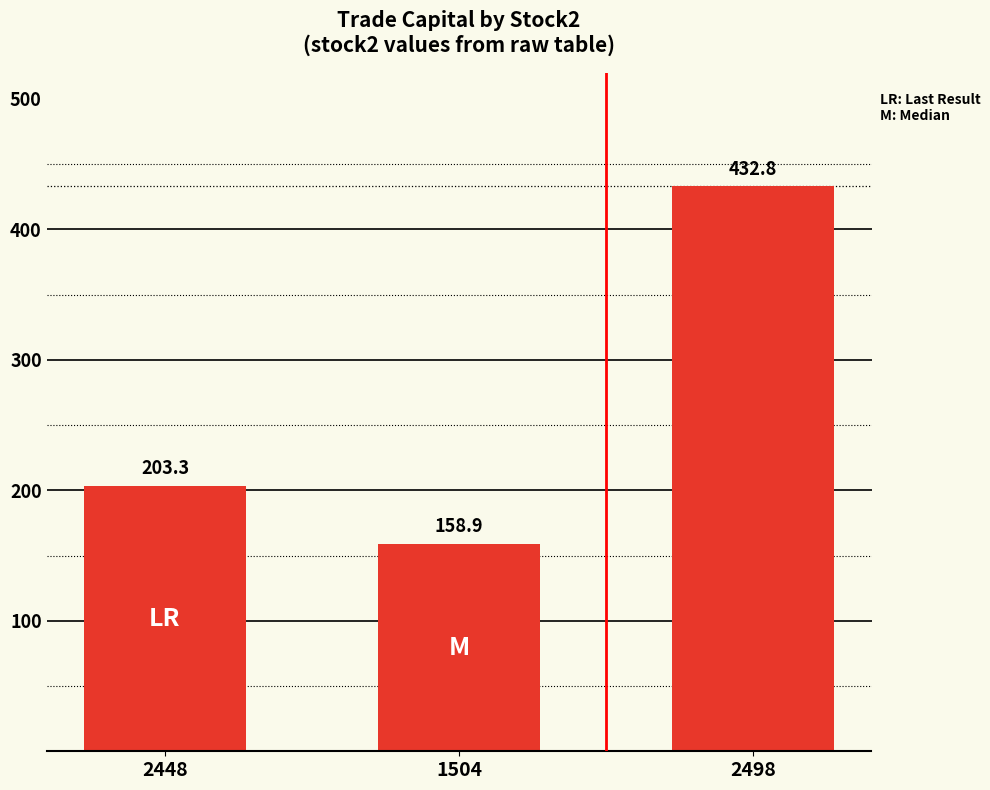

What is the sum of all values?

795.0